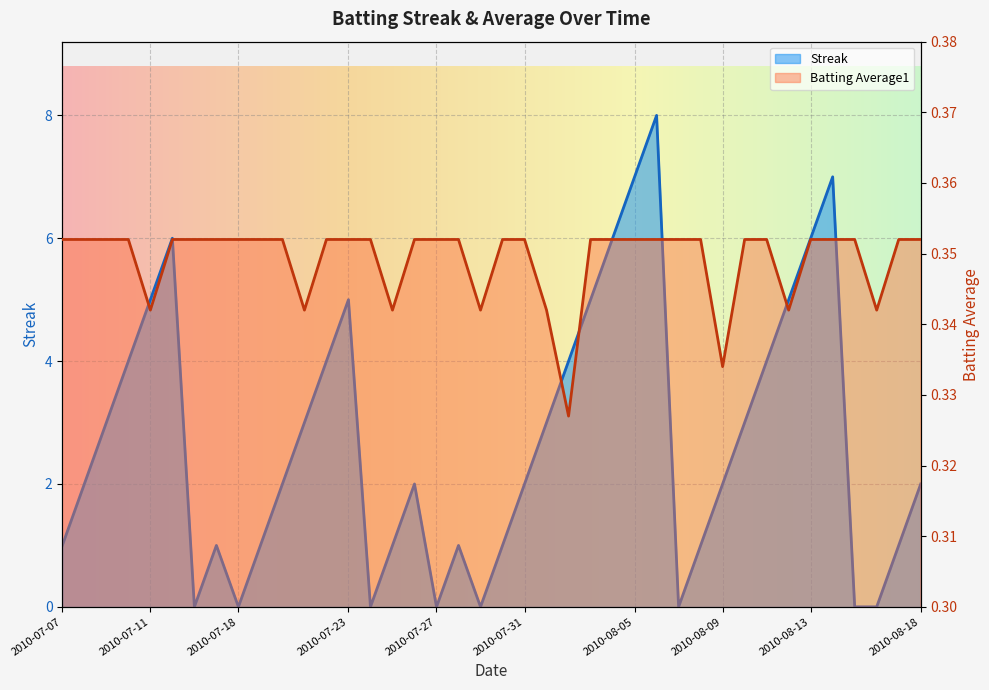

The value of Batting Average1 at 2010-08-13 is 0.6. True or false?

False